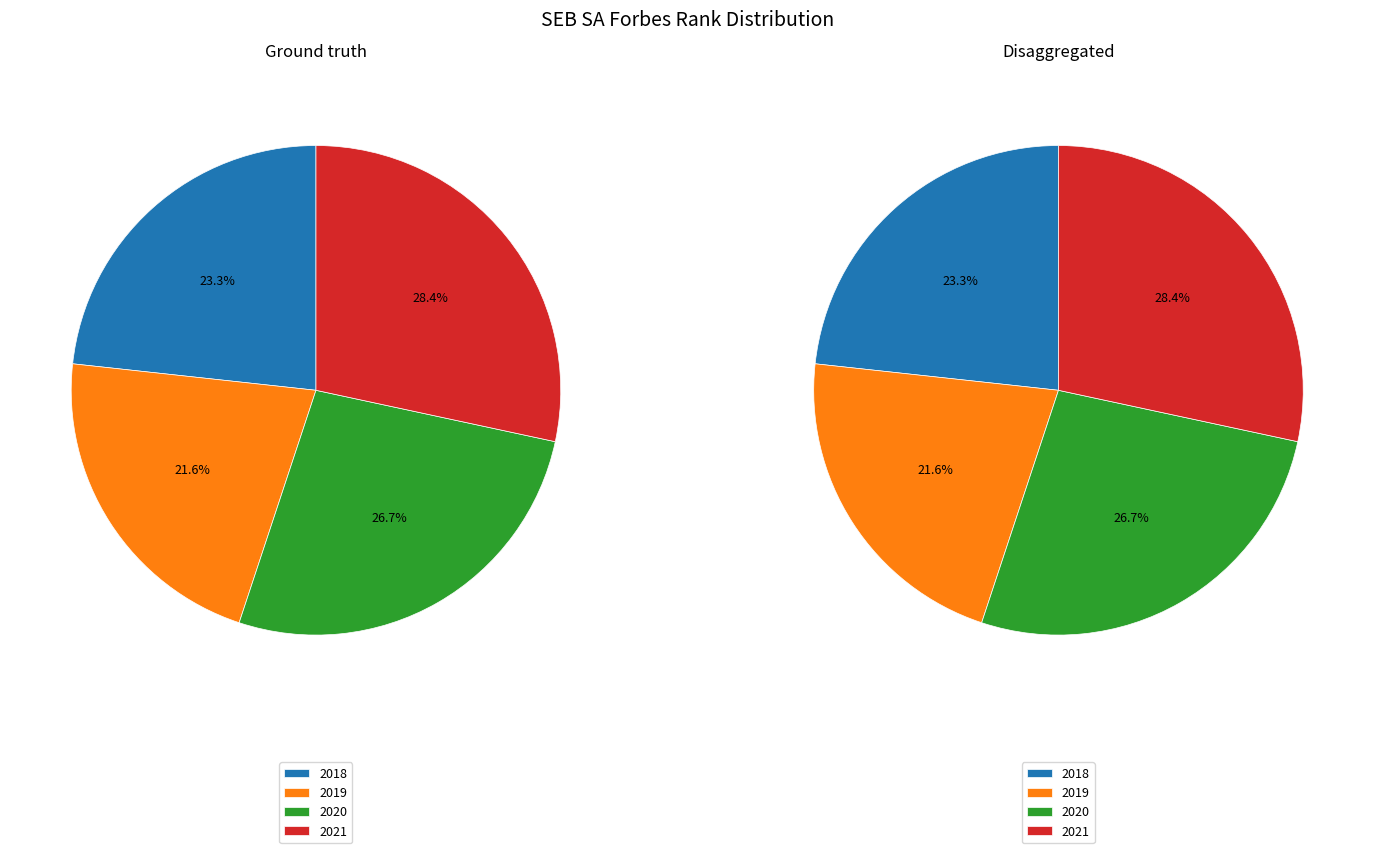

The 2021 slice represents 17% of the pie. True or false?

False